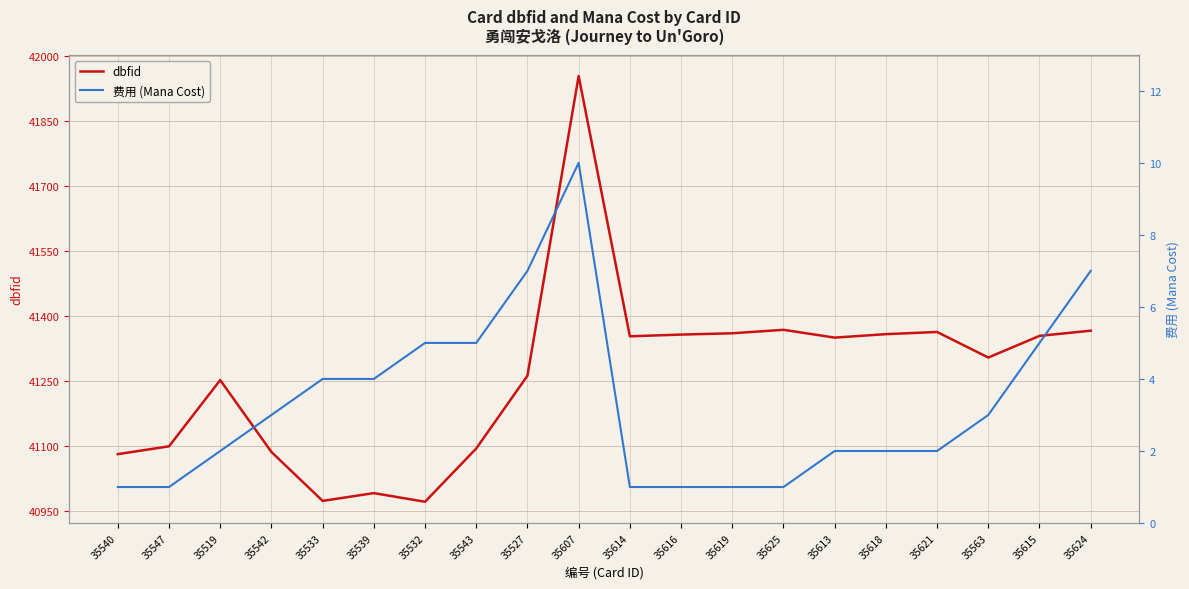

Rank the series by their maximum value, from highest to lowest.

dbfid, 费用 (Mana Cost)